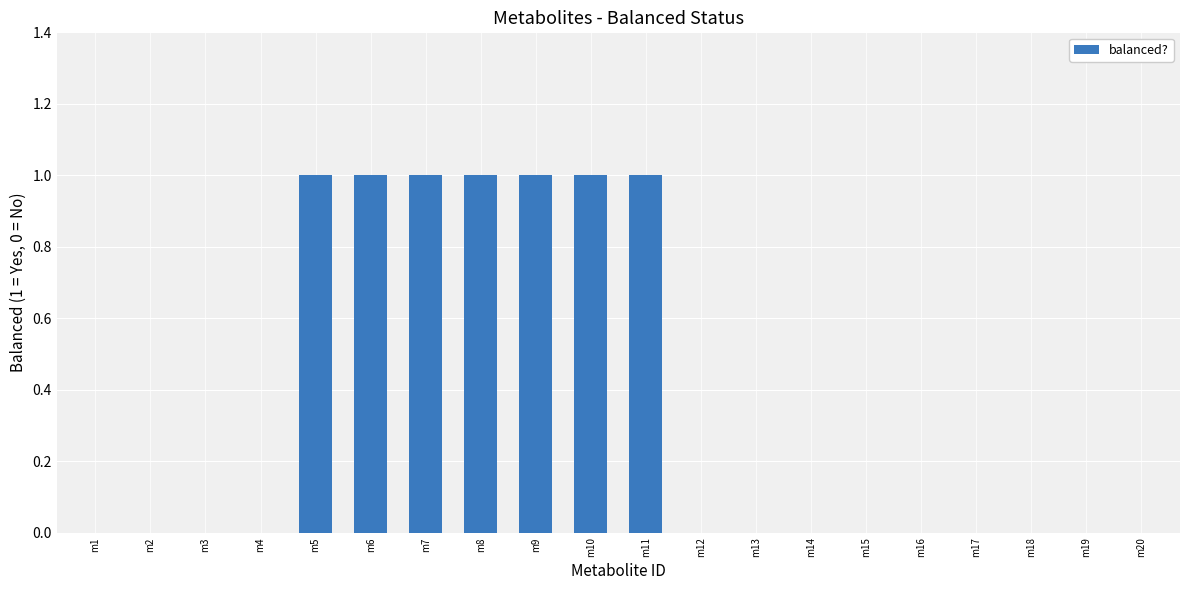

What is the sum of all values?

7